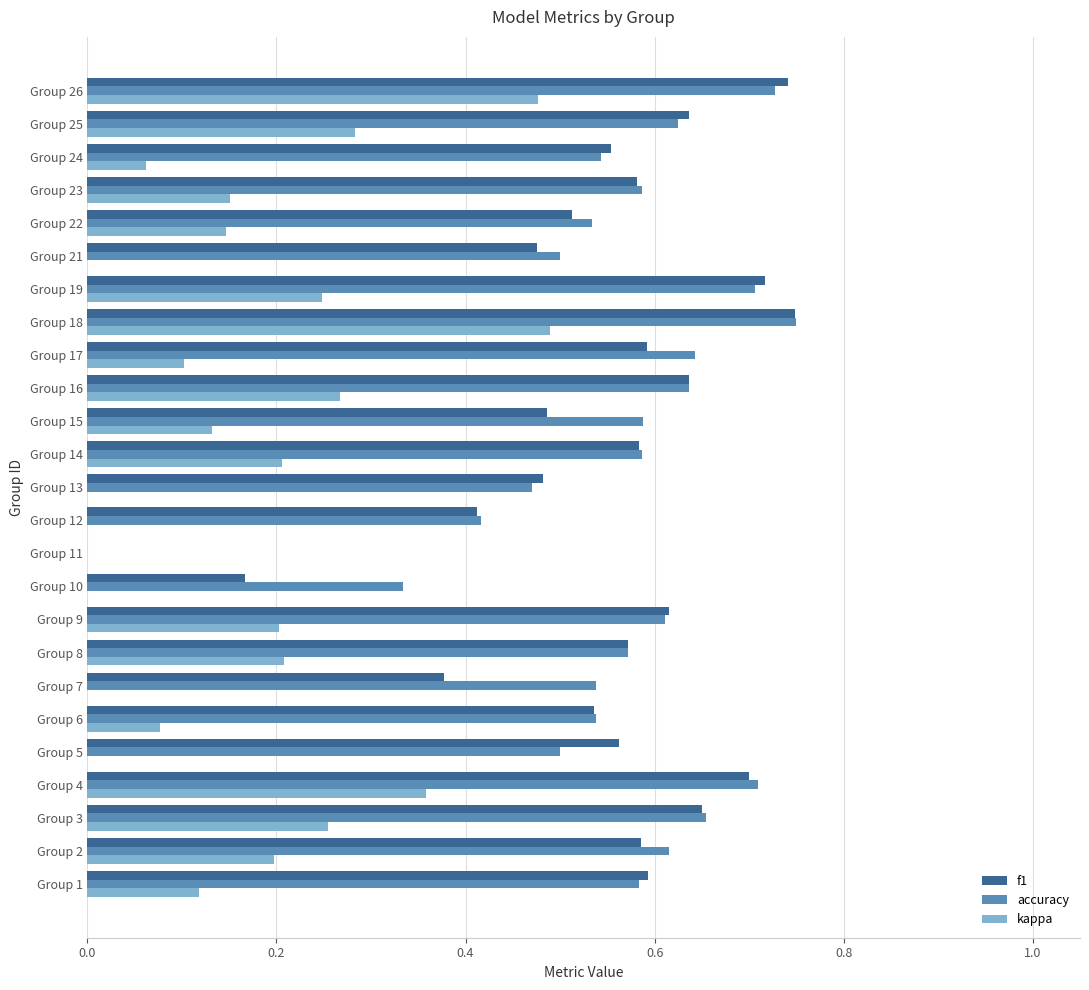

How many bars are there in total?

75